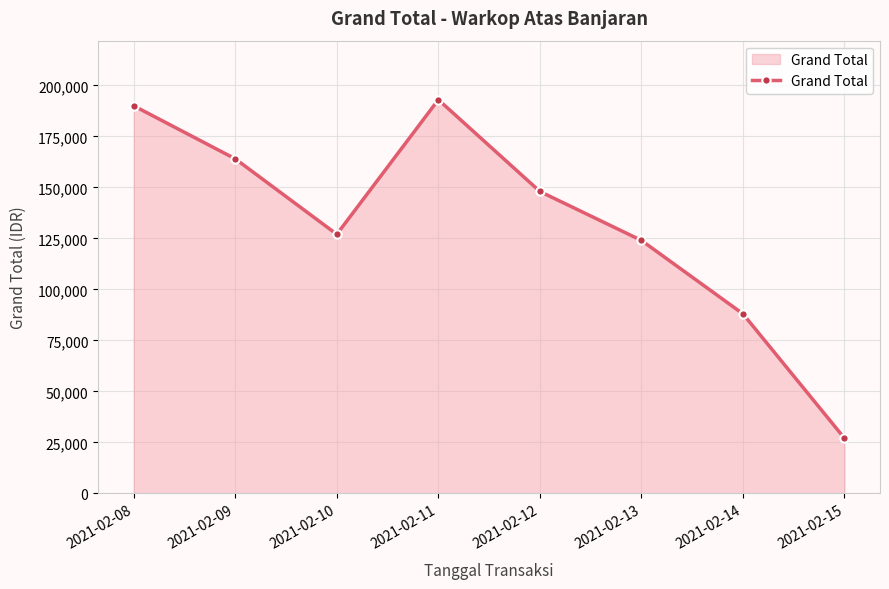

At which category does the chart reach its minimum across all series?

2021-02-15